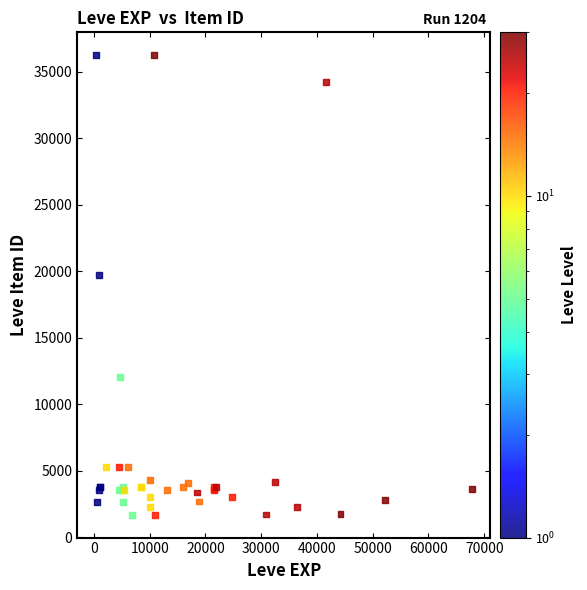

What Y value in the scatter plot is closest to 18967?

19744